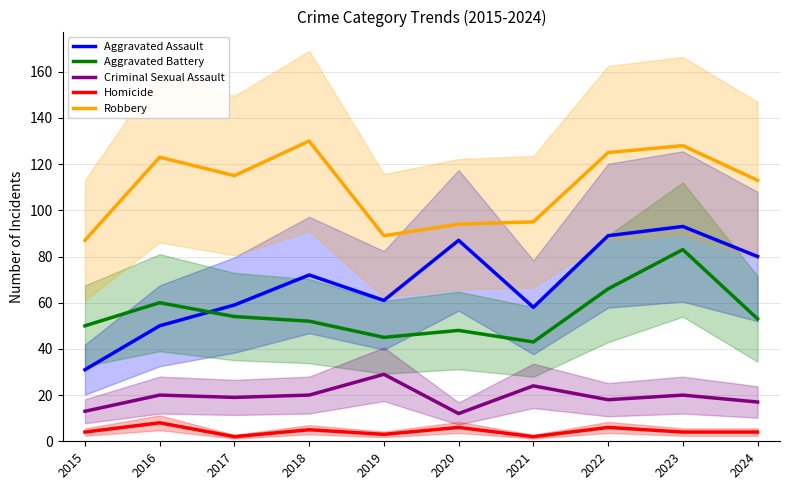

What is the sum of all Criminal Sexual Assault values?

192